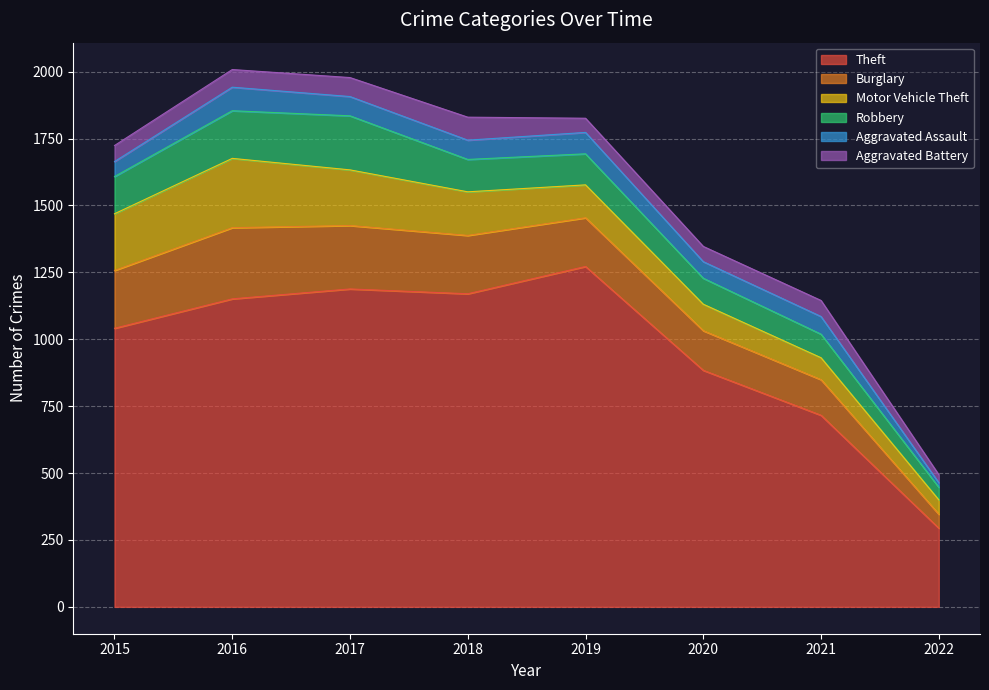

Which category has the lowest value in the Aggravated Battery series?

2022